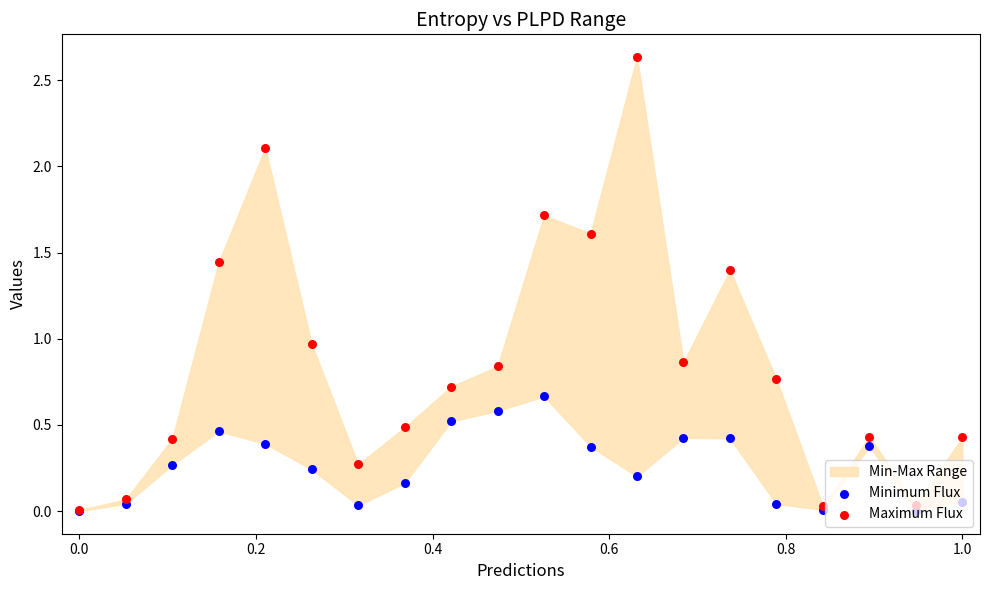

What is the total value across all series at 0.0?

0.1